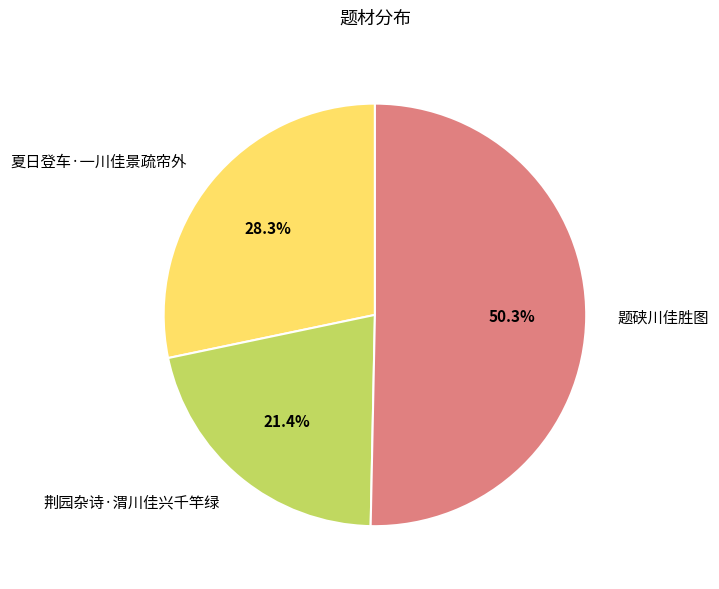

Is it true that 夏日登车·一川佳景疏帘外 is 28% of the pie?

True